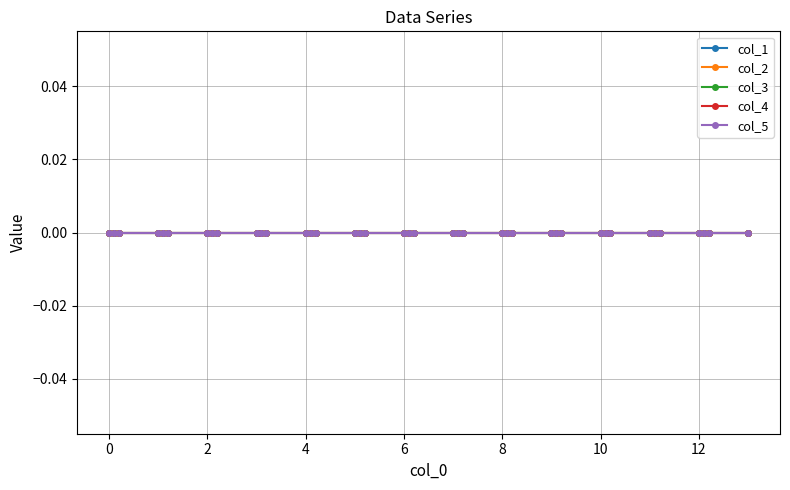

Reading left to right, what are all the values shown in this chart?

col_0: 0.0	0.1	0.2	1.0	1.1	1.2	2.0	2.1	2.2	3.0	3.1	3.2	4.0	4.1	4.2	5.0	5.1	5.2	6.0	6.1	6.2	7.0	7.1	7.2	8.0	8.1	8.2	9.0	9.1	9.2	10.0	10.1	10.2	11.0	11.1	11.2	12.0	12.1	12.2	13.0
col_1: 0.0	0.0	0.0	0.0	0.0	0.0	0.0	0.0	0.0	0.0	0.0	0.0	0.0	0.0	0.0	0.0	0.0	0.0	0.0	0.0	0.0	0.0	0.0	0.0	0.0	0.0	0.0	0.0	0.0	0.0	0.0	0.0	0.0	0.0	0.0	0.0	0.0	0.0	0.0	0.0
col_2: 0.0	0.0	0.0	0.0	0.0	0.0	0.0	0.0	0.0	0.0	0.0	0.0	0.0	0.0	0.0	0.0	0.0	0.0	0.0	0.0	0.0	0.0	0.0	0.0	0.0	0.0	0.0	0.0	0.0	0.0	0.0	0.0	0.0	0.0	0.0	0.0	0.0	0.0	0.0	0.0
col_3: 0.0	0.0	0.0	0.0	0.0	0.0	0.0	0.0	0.0	0.0	0.0	0.0	0.0	0.0	0.0	0.0	0.0	0.0	0.0	0.0	0.0	0.0	0.0	0.0	0.0	0.0	0.0	0.0	0.0	0.0	0.0	0.0	0.0	0.0	0.0	0.0	0.0	0.0	0.0	0.0
col_4: 0.0	0.0	0.0	0.0	0.0	0.0	0.0	0.0	0.0	0.0	0.0	0.0	0.0	0.0	0.0	0.0	0.0	0.0	0.0	0.0	0.0	0.0	0.0	0.0	0.0	0.0	0.0	0.0	0.0	0.0	0.0	0.0	0.0	0.0	0.0	0.0	0.0	0.0	0.0	0.0
col_5: 0.0	0.0	0.0	0.0	0.0	0.0	0.0	0.0	0.0	0.0	0.0	0.0	0.0	0.0	0.0	0.0	0.0	0.0	0.0	0.0	0.0	0.0	0.0	0.0	0.0	0.0	0.0	0.0	0.0	0.0	0.0	0.0	0.0	0.0	0.0	0.0	0.0	0.0	0.0	0.0